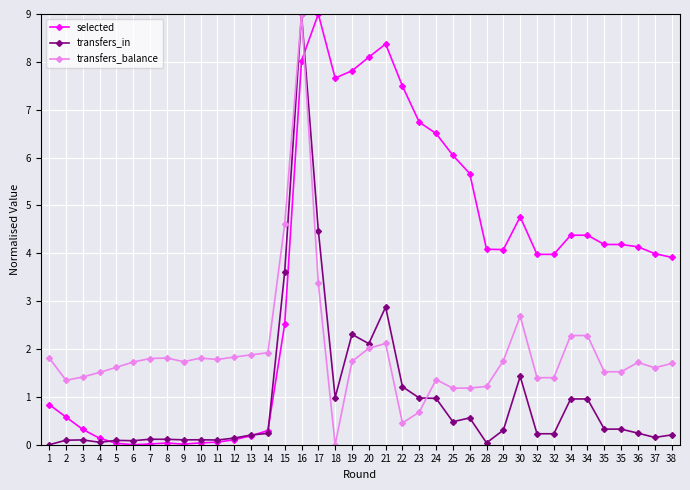

How many intersections are there between transfers_balance and selected?

1